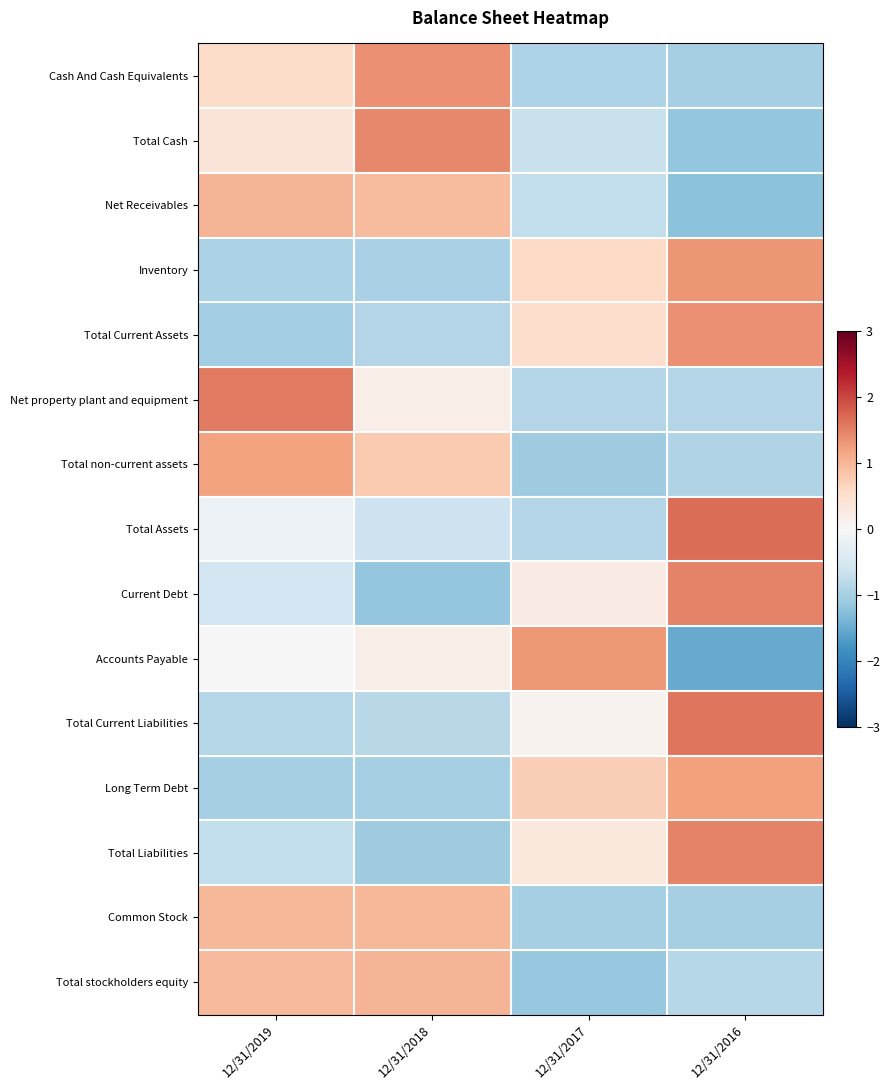

How many categories are shown in the chart?

4